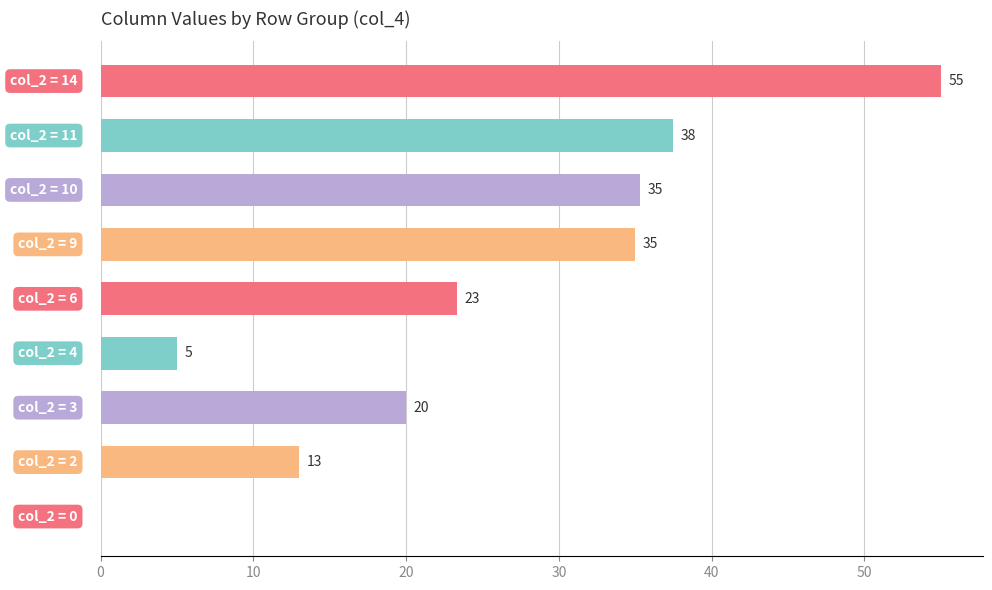

What is the sum of all values?

224.2